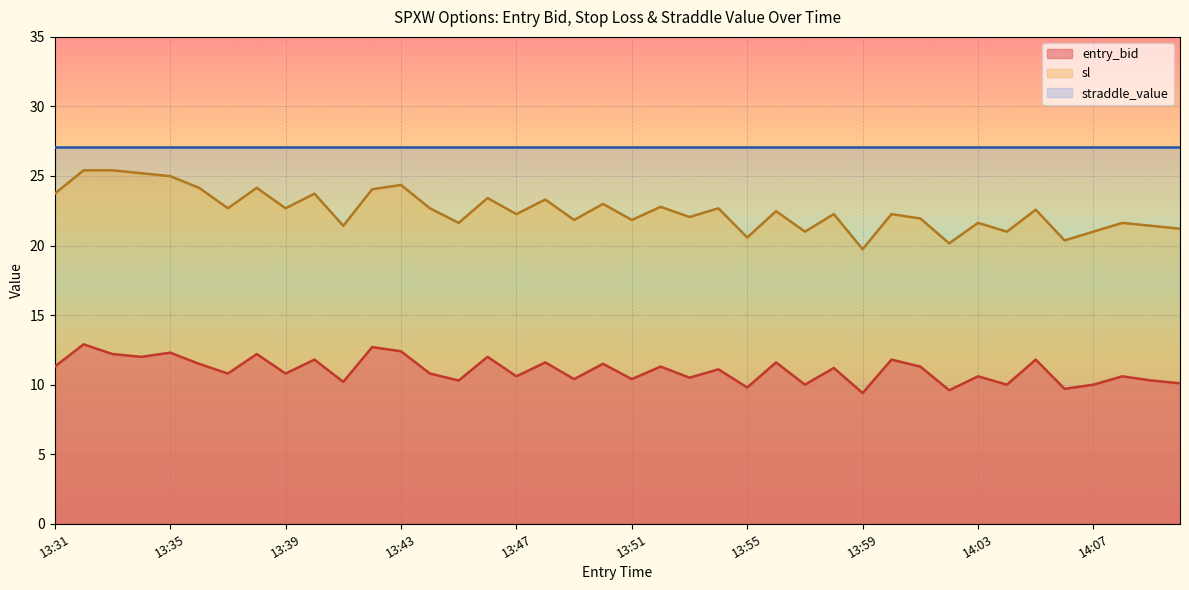

Rank the series by their maximum value, from lowest to highest.

entry_bid, sl, straddle_value